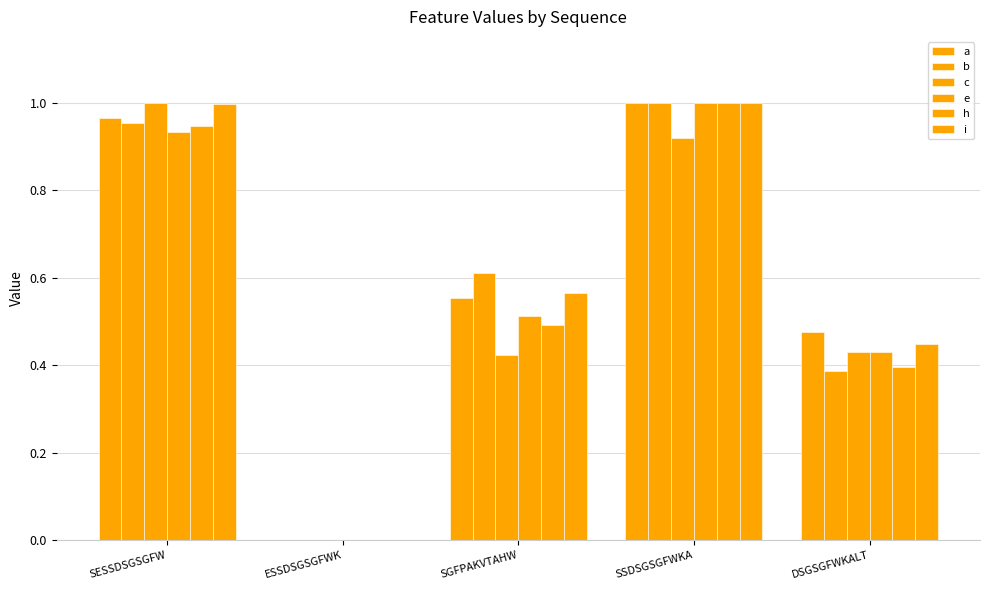

How many categories are shown in the chart?

5